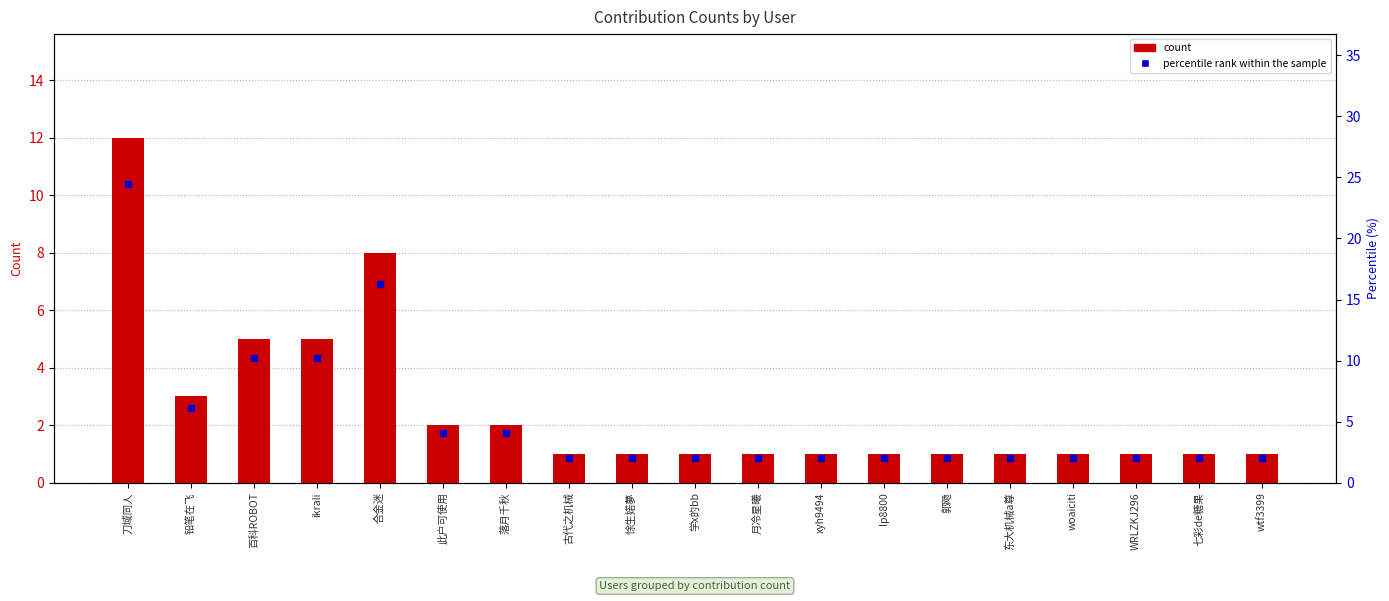

At which category is the sum across all series the highest?

刀域同人